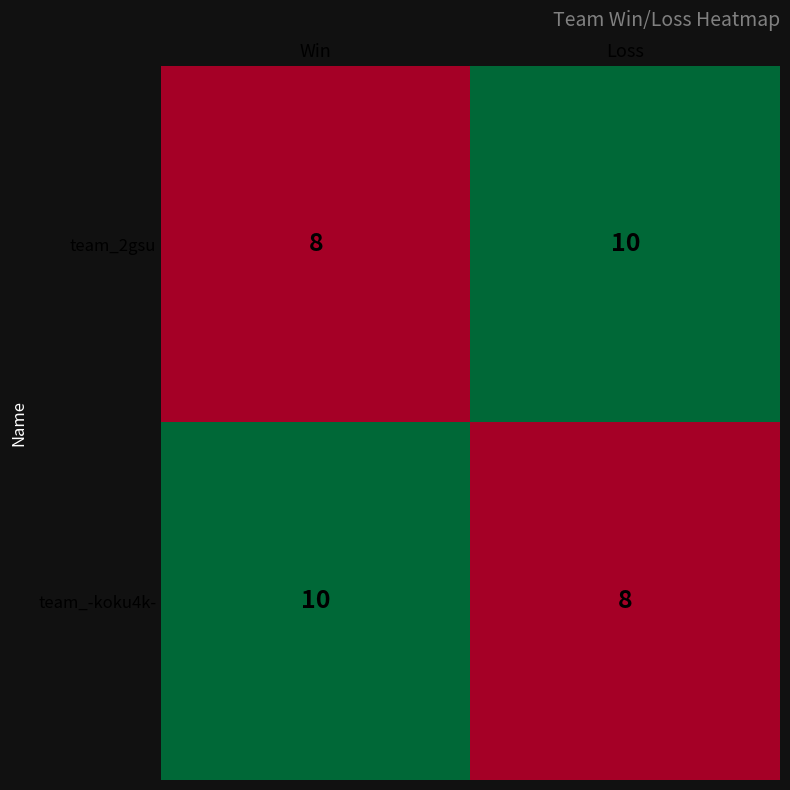

What is the total value across all series at Win?

18